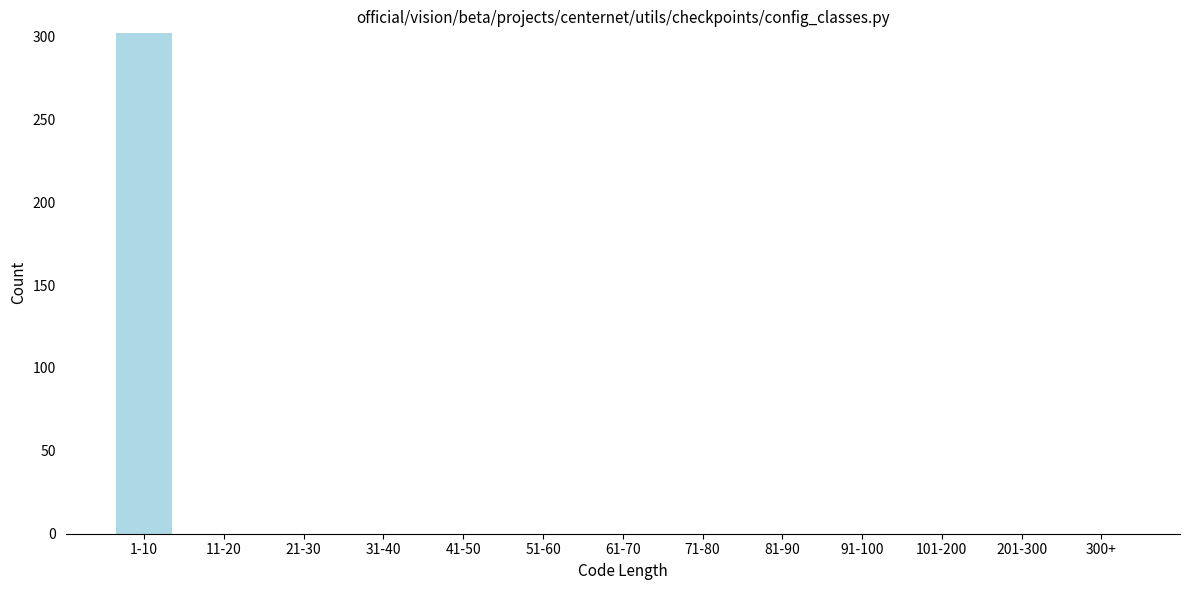

Reading left to right, what are all the values shown in this chart?

1-10=302	11-20=0	21-30=0	31-40=0	41-50=0	51-60=0	61-70=0	71-80=0	81-90=0	91-100=0	101-200=0	201-300=0	300+=0